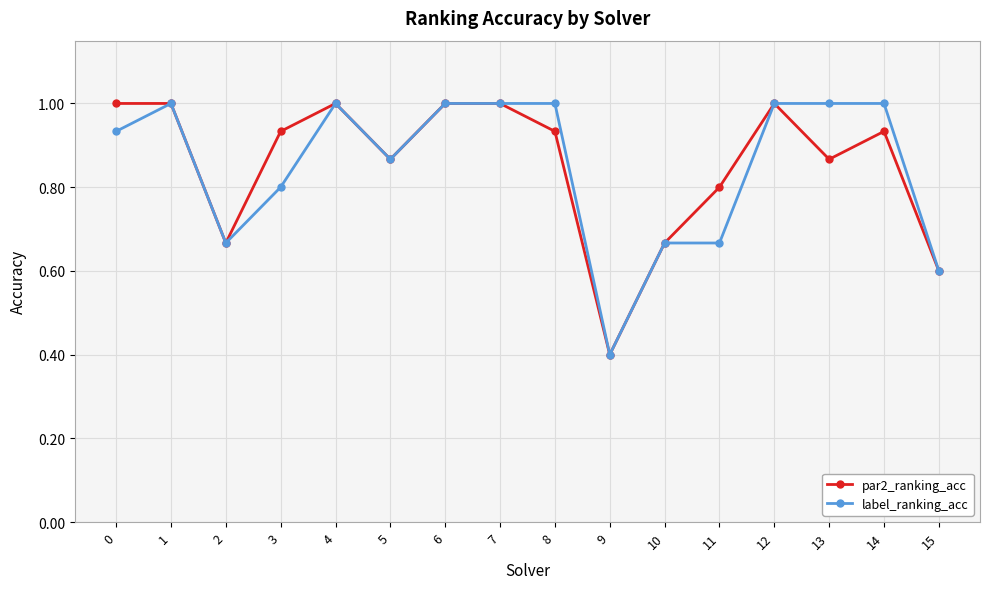

At which category does label_ranking_acc reach its first local peak?

1